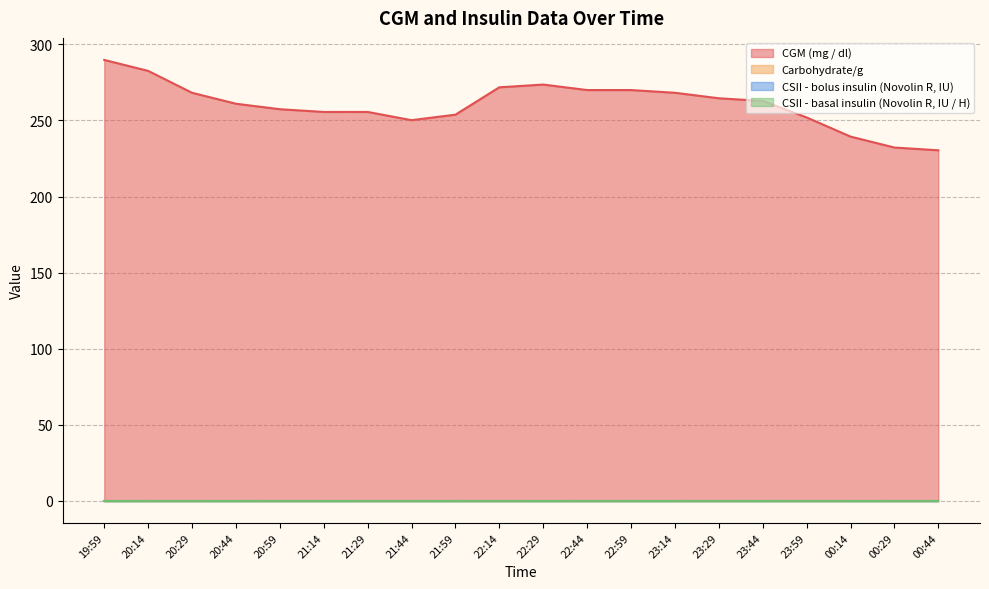

At which label does CGM (mg / dl) reach its peak?

19:59